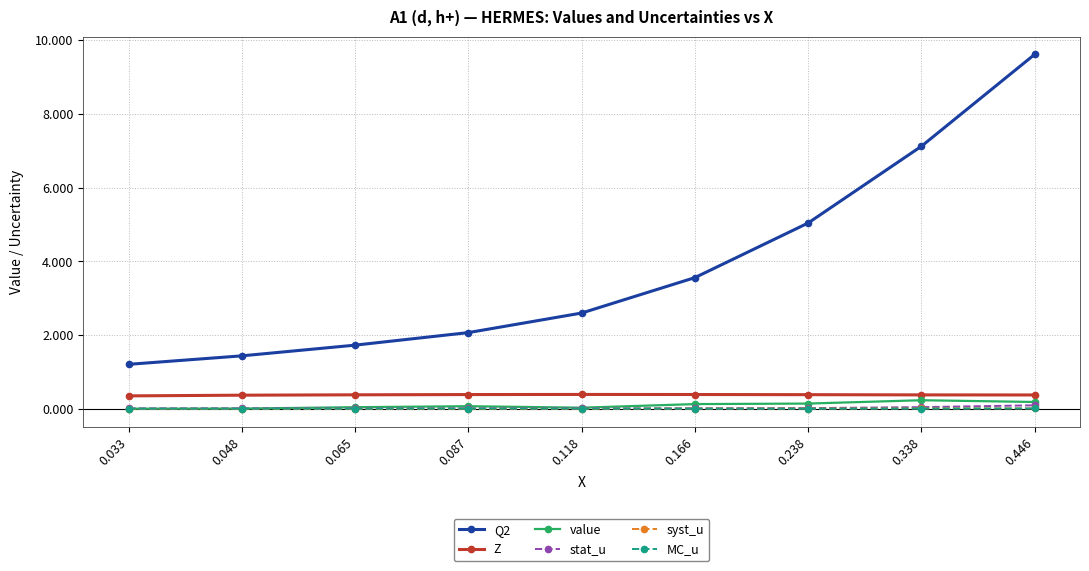

True or false: Q2 has more than 0 points higher than both neighbors.

False